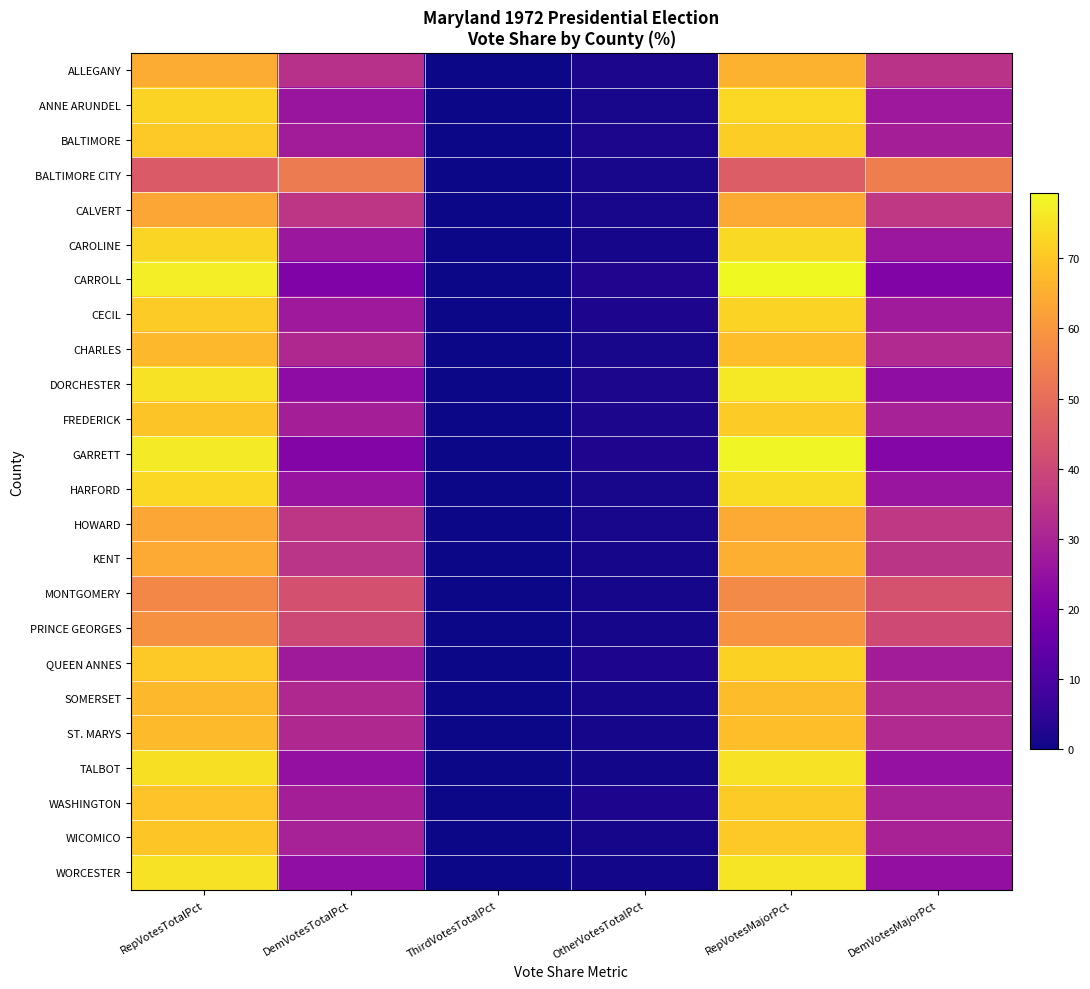

Reading left to right, what are all the values shown in this chart?

ALLEGANY: RepVotesTotalPct=64.5	DemVotesTotalPct=33.7	ThirdVotesTotalPct=0.0	OtherVotesTotalPct=1.7	RepVotesMajorPct=65.7	DemVotesMajorPct=34.3
ANNE ARUNDEL: RepVotesTotalPct=72.3	DemVotesTotalPct=26.3	ThirdVotesTotalPct=0.0	OtherVotesTotalPct=1.5	RepVotesMajorPct=73.3	DemVotesMajorPct=26.7
BALTIMORE: RepVotesTotalPct=70.3	DemVotesTotalPct=28.1	ThirdVotesTotalPct=0.0	OtherVotesTotalPct=1.6	RepVotesMajorPct=71.4	DemVotesMajorPct=28.6
BALTIMORE CITY: RepVotesTotalPct=45.1	DemVotesTotalPct=53.4	ThirdVotesTotalPct=0.0	OtherVotesTotalPct=1.4	RepVotesMajorPct=45.8	DemVotesMajorPct=54.2
CALVERT: RepVotesTotalPct=63.4	DemVotesTotalPct=35.2	ThirdVotesTotalPct=0.0	OtherVotesTotalPct=1.4	RepVotesMajorPct=64.3	DemVotesMajorPct=35.7
CAROLINE: RepVotesTotalPct=72.7	DemVotesTotalPct=26.3	ThirdVotesTotalPct=0.0	OtherVotesTotalPct=0.9	RepVotesMajorPct=73.4	DemVotesMajorPct=26.6
CARROLL: RepVotesTotalPct=77.2	DemVotesTotalPct=20.2	ThirdVotesTotalPct=0.0	OtherVotesTotalPct=2.5	RepVotesMajorPct=79.3	DemVotesMajorPct=20.7
CECIL: RepVotesTotalPct=70.8	DemVotesTotalPct=27.1	ThirdVotesTotalPct=0.0	OtherVotesTotalPct=2.1	RepVotesMajorPct=72.3	DemVotesMajorPct=27.7
CHARLES: RepVotesTotalPct=67.3	DemVotesTotalPct=31.4	ThirdVotesTotalPct=0.0	OtherVotesTotalPct=1.3	RepVotesMajorPct=68.2	DemVotesMajorPct=31.8
DORCHESTER: RepVotesTotalPct=75.0	DemVotesTotalPct=23.4	ThirdVotesTotalPct=0.0	OtherVotesTotalPct=1.7	RepVotesMajorPct=76.2	DemVotesMajorPct=23.8
FREDERICK: RepVotesTotalPct=69.5	DemVotesTotalPct=28.7	ThirdVotesTotalPct=0.0	OtherVotesTotalPct=1.8	RepVotesMajorPct=70.7	DemVotesMajorPct=29.3
GARRETT: RepVotesTotalPct=76.6	DemVotesTotalPct=21.1	ThirdVotesTotalPct=0.0	OtherVotesTotalPct=2.3	RepVotesMajorPct=78.4	DemVotesMajorPct=21.6
HARFORD: RepVotesTotalPct=73.2	DemVotesTotalPct=25.4	ThirdVotesTotalPct=0.0	OtherVotesTotalPct=1.4	RepVotesMajorPct=74.2	DemVotesMajorPct=25.8
HOWARD: RepVotesTotalPct=63.5	DemVotesTotalPct=35.2	ThirdVotesTotalPct=0.0	OtherVotesTotalPct=1.3	RepVotesMajorPct=64.4	DemVotesMajorPct=35.6
KENT: RepVotesTotalPct=64.4	DemVotesTotalPct=34.6	ThirdVotesTotalPct=0.0	OtherVotesTotalPct=1.1	RepVotesMajorPct=65.0	DemVotesMajorPct=35.0
MONTGOMERY: RepVotesTotalPct=56.5	DemVotesTotalPct=42.5	ThirdVotesTotalPct=0.0	OtherVotesTotalPct=0.9	RepVotesMajorPct=57.0	DemVotesMajorPct=43.0
PRINCE GEORGES: RepVotesTotalPct=58.5	DemVotesTotalPct=40.3	ThirdVotesTotalPct=0.0	OtherVotesTotalPct=1.2	RepVotesMajorPct=59.2	DemVotesMajorPct=40.8
QUEEN ANNES: RepVotesTotalPct=70.5	DemVotesTotalPct=27.5	ThirdVotesTotalPct=0.0	OtherVotesTotalPct=2.0	RepVotesMajorPct=71.9	DemVotesMajorPct=28.1
SOMERSET: RepVotesTotalPct=67.3	DemVotesTotalPct=31.6	ThirdVotesTotalPct=0.0	OtherVotesTotalPct=1.1	RepVotesMajorPct=68.1	DemVotesMajorPct=31.9
ST. MARYS: RepVotesTotalPct=67.5	DemVotesTotalPct=31.4	ThirdVotesTotalPct=0.0	OtherVotesTotalPct=1.1	RepVotesMajorPct=68.3	DemVotesMajorPct=31.7
TALBOT: RepVotesTotalPct=74.7	DemVotesTotalPct=24.6	ThirdVotesTotalPct=0.0	OtherVotesTotalPct=0.7	RepVotesMajorPct=75.2	DemVotesMajorPct=24.8
WASHINGTON: RepVotesTotalPct=69.3	DemVotesTotalPct=28.7	ThirdVotesTotalPct=0.0	OtherVotesTotalPct=2.0	RepVotesMajorPct=70.7	DemVotesMajorPct=29.3
WICOMICO: RepVotesTotalPct=69.7	DemVotesTotalPct=29.3	ThirdVotesTotalPct=0.0	OtherVotesTotalPct=1.0	RepVotesMajorPct=70.4	DemVotesMajorPct=29.6
WORCESTER: RepVotesTotalPct=75.2	DemVotesTotalPct=24.1	ThirdVotesTotalPct=0.0	OtherVotesTotalPct=0.7	RepVotesMajorPct=75.7	DemVotesMajorPct=24.3